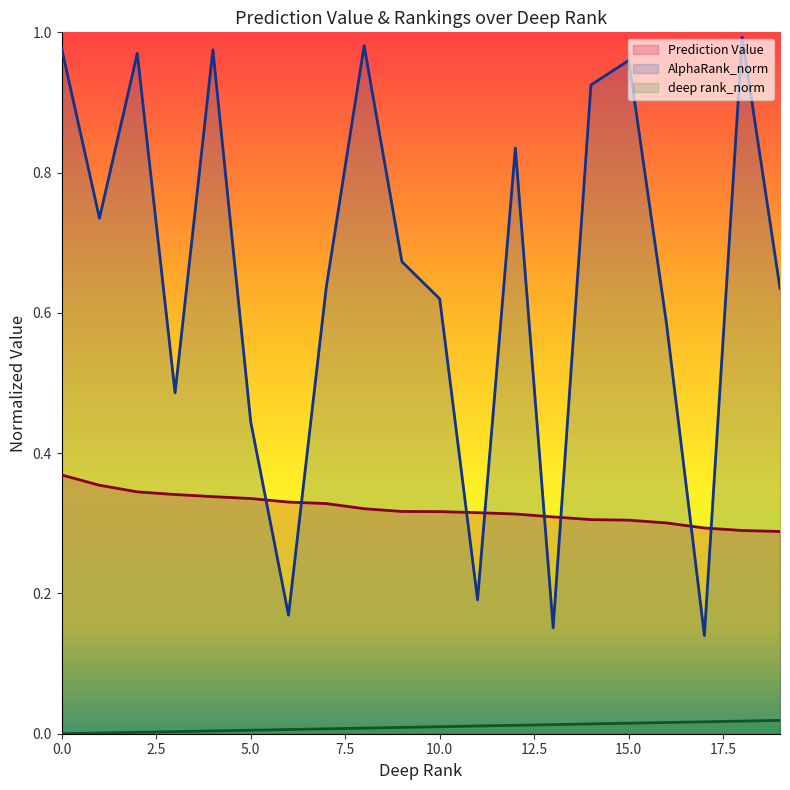

Count the number of categories in the chart.

20